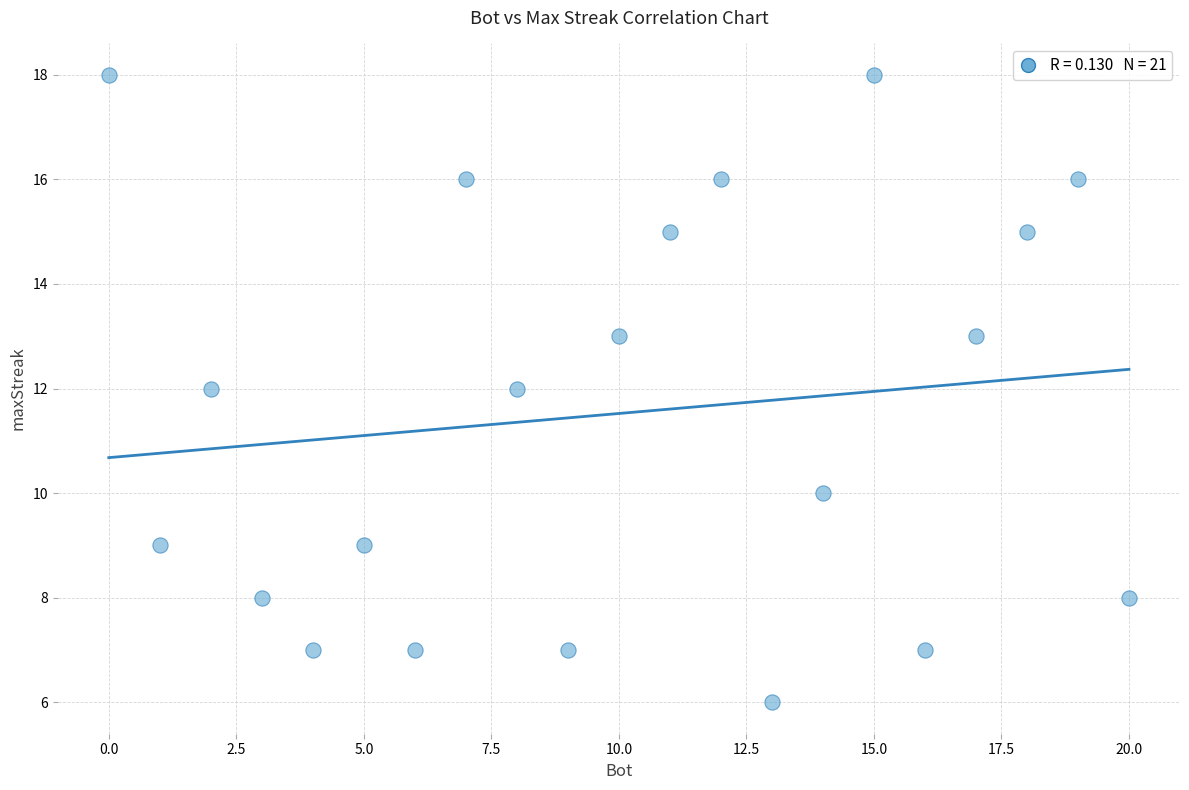

What is the range of Y values (max minus min)?

12